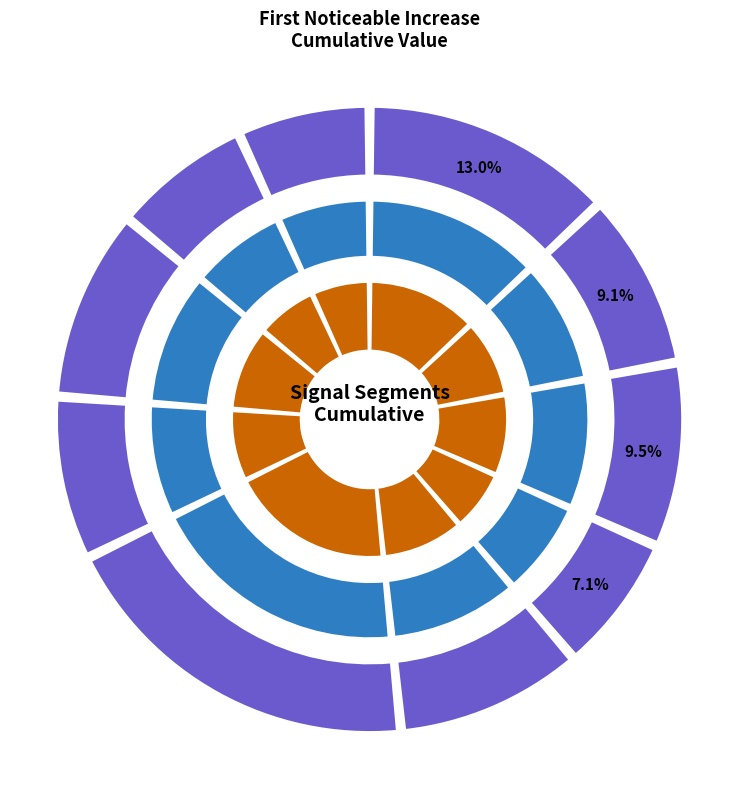

To the nearest percent, what is the difference between the signal segment 6 and signal segment 2 slice percentages?

10%